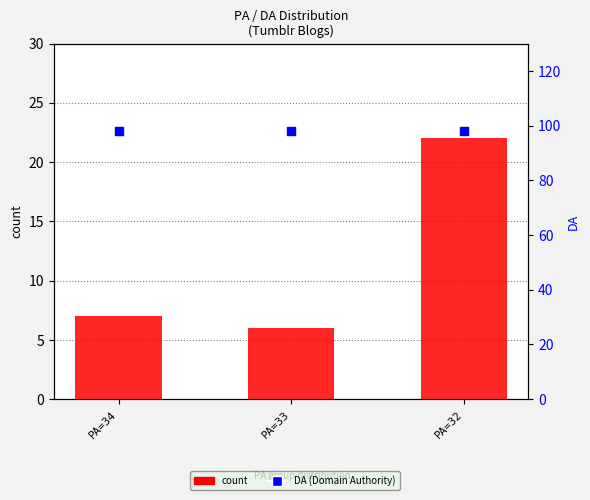

Is the value of count at PA=33 greater than the value of DA (Domain Authority) at PA=32?

No